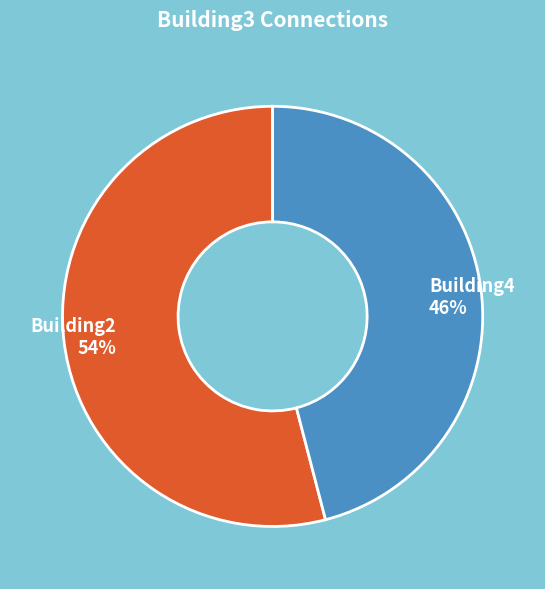

Which category has the smallest portion of the pie?

Building4 46%